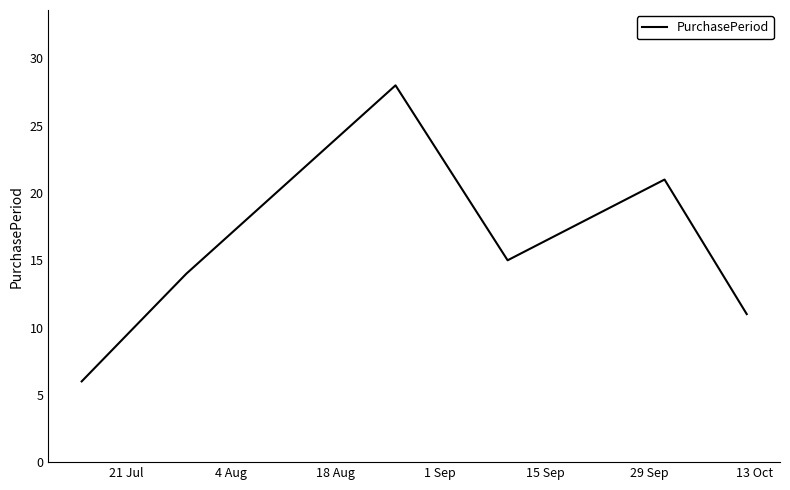

What is the sum of all values?

95